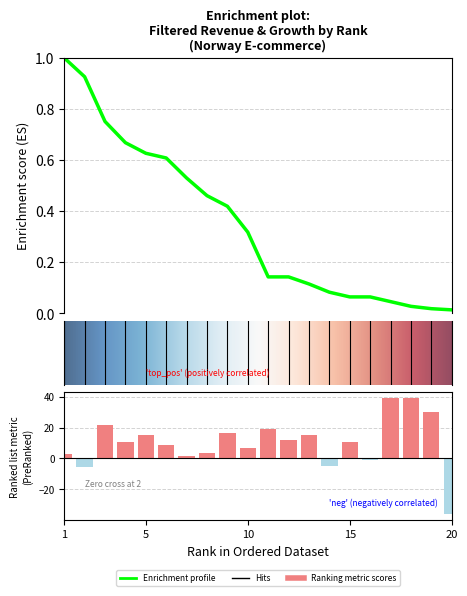

Does the chart contain stacked bars?

No